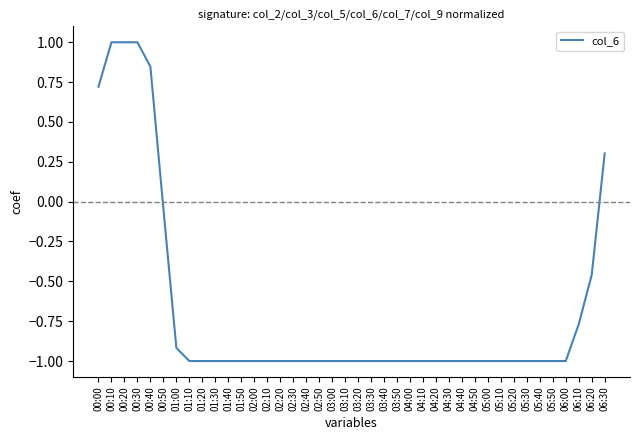

What is the greatest value displayed?

1.0